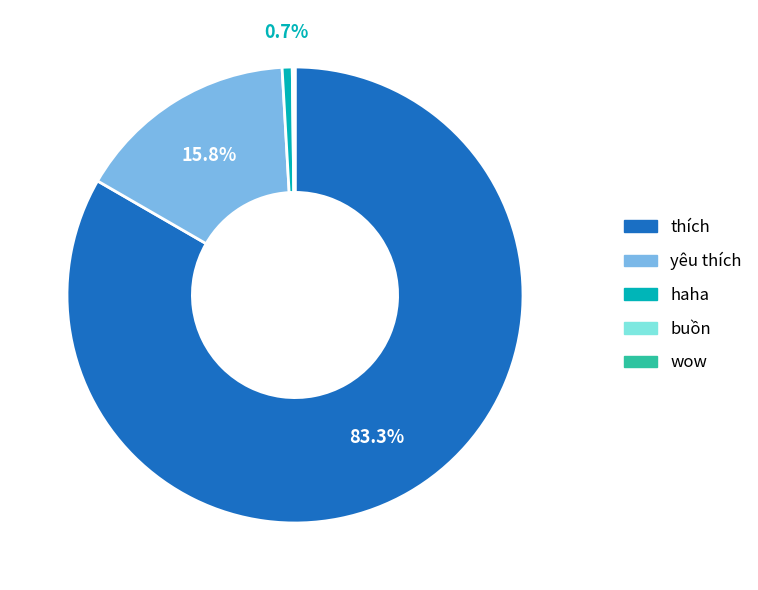

Is there any slice that represents more than half of the pie?

Yes